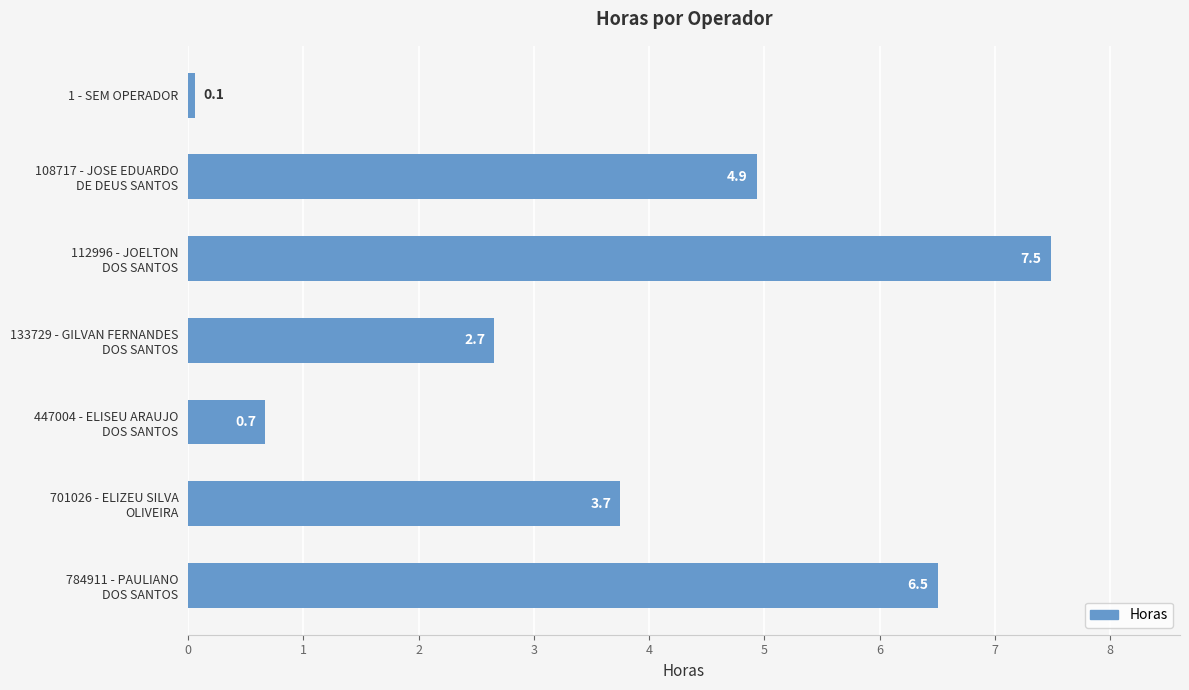

At which label is the value closest to 3?

133729 - GILVAN FERNANDES
DOS SANTOS